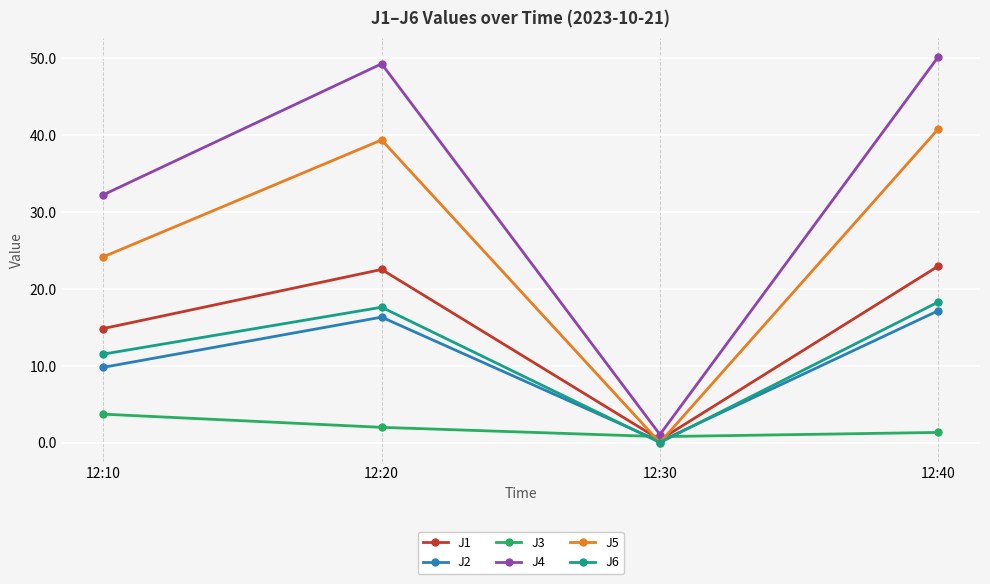

What is the difference between the maximum and minimum values in the J4 series?

49.1